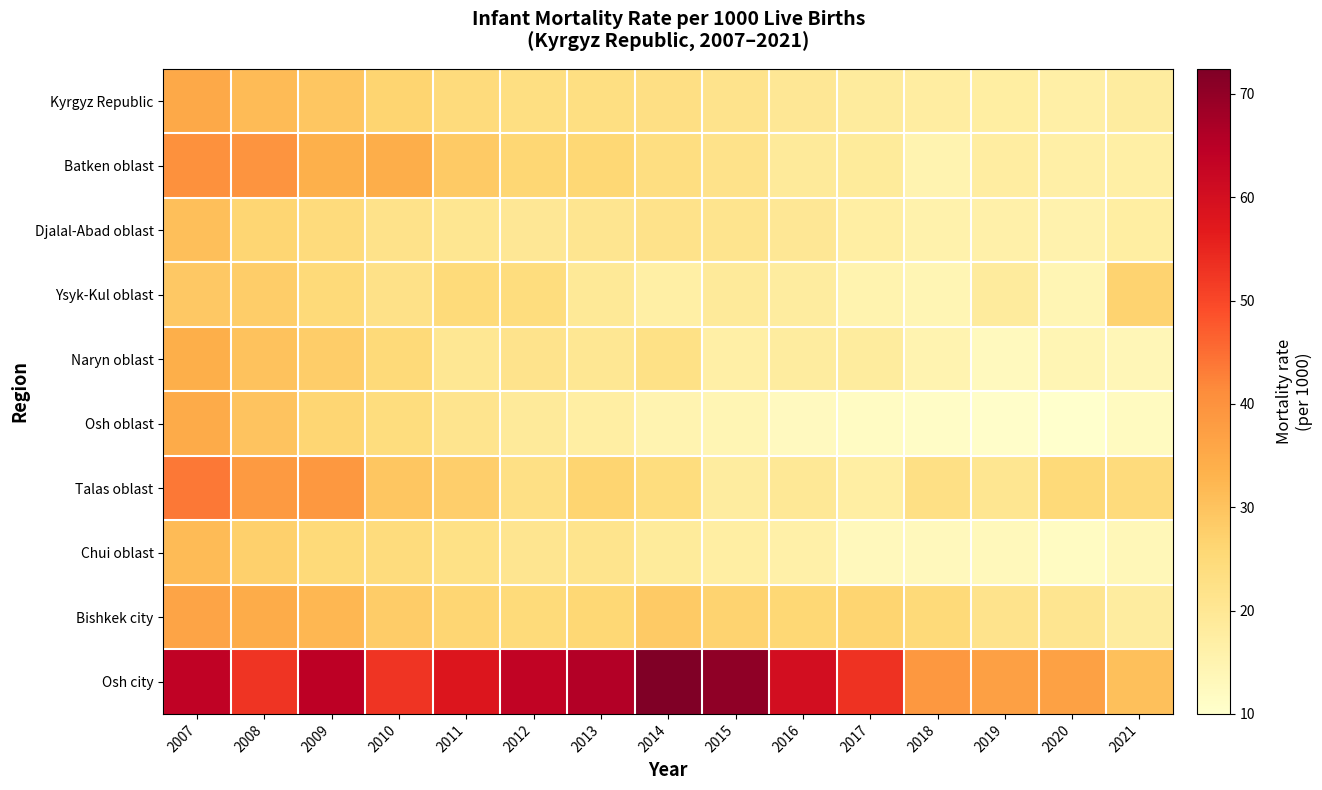

At how many categories does at least one series exceed 19?

15